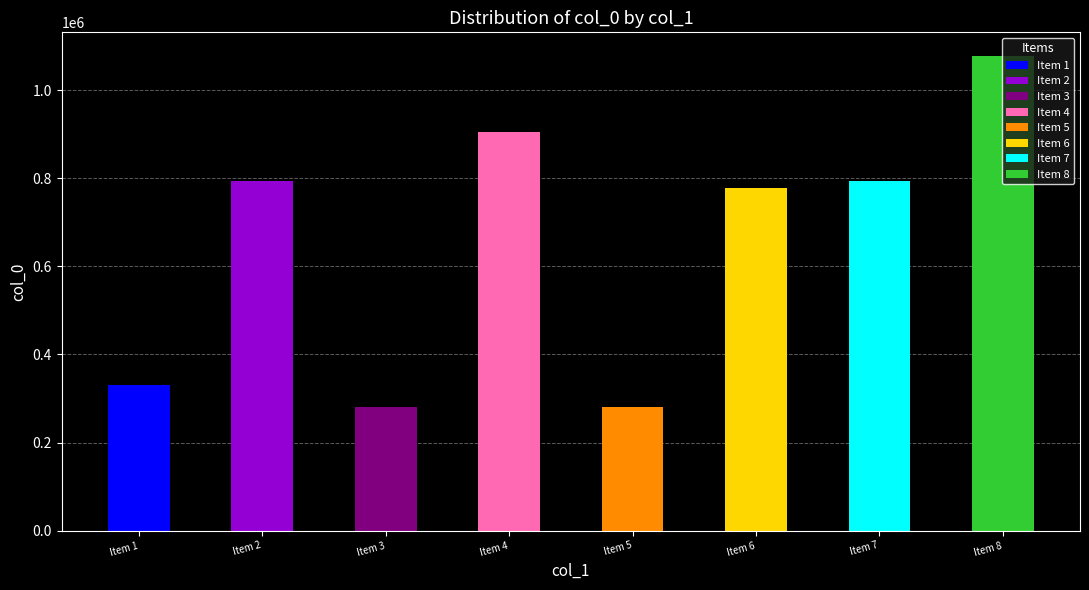

What is the minimum value shown in the chart?

279842